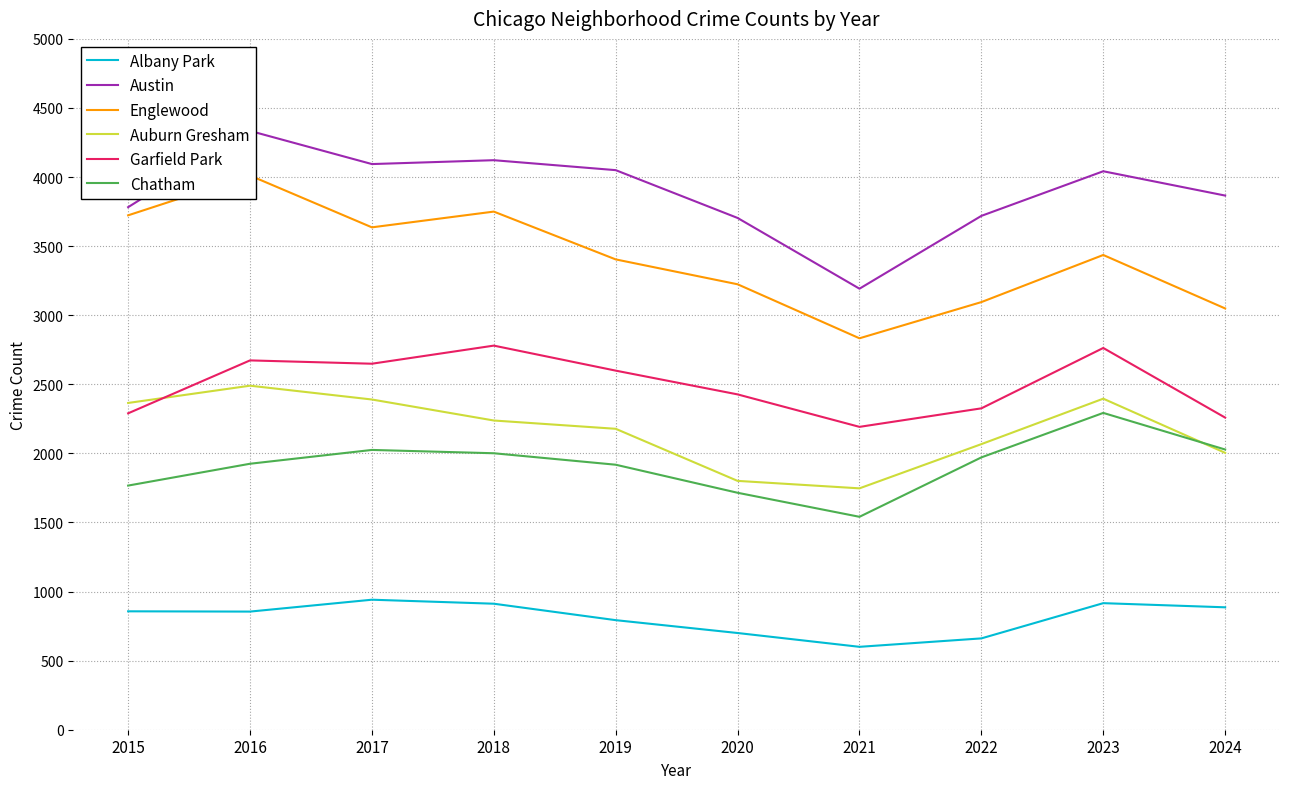

Does the chart have visible grid lines?

Yes